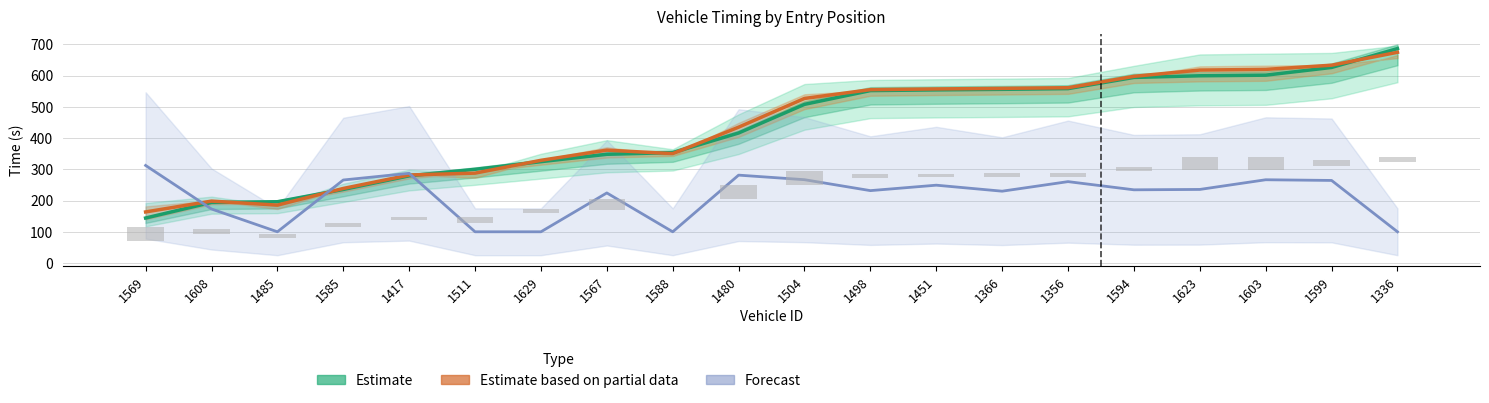

What are all the series names shown in the legend?

Estimate, Estimate based on partial data, Forecast